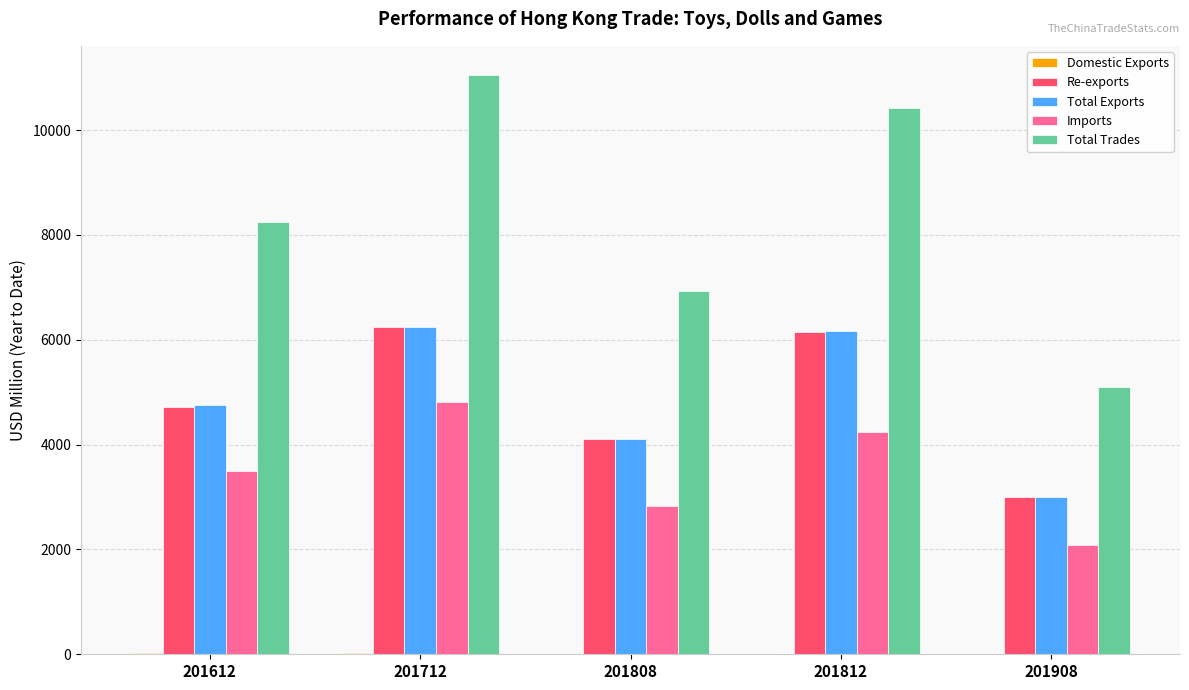

The value of Total Trades at 201612 is 2848.0. True or false?

False